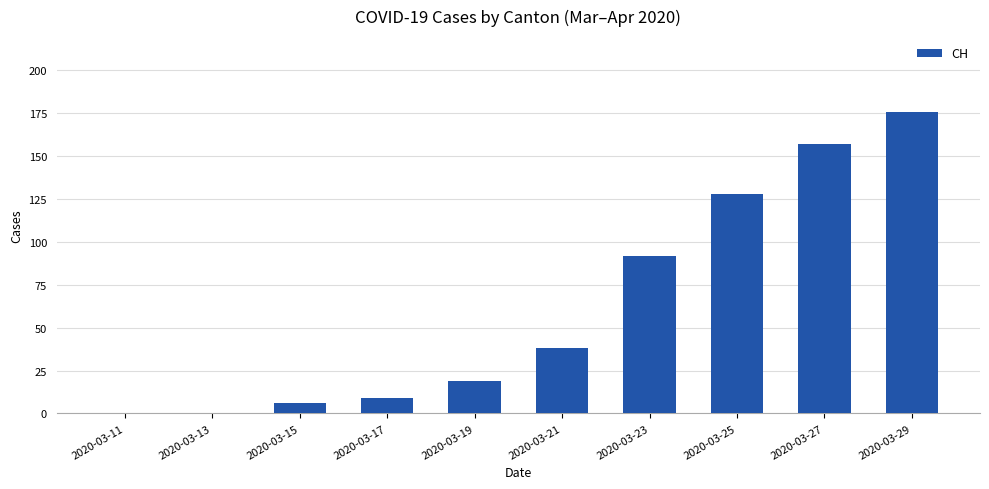

What is the maximum value shown in the chart?

176